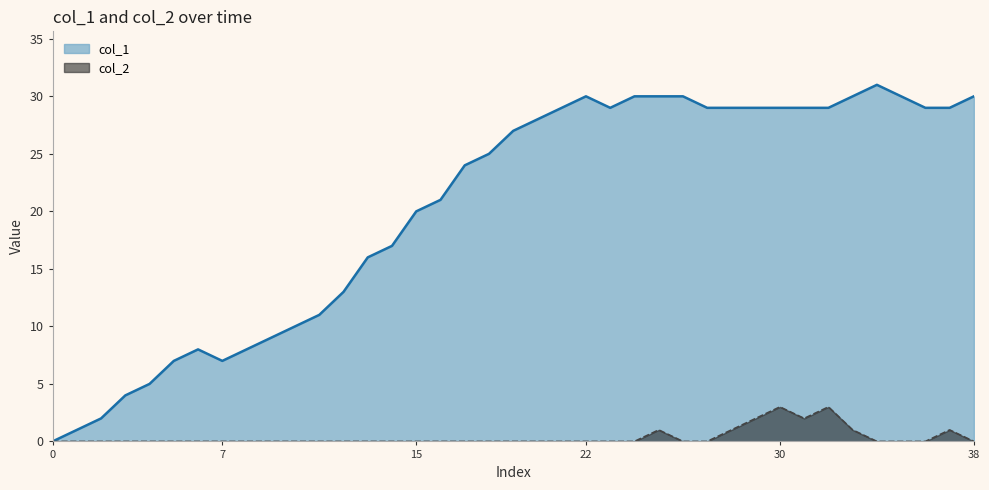

How many lines are shown in the chart?

2